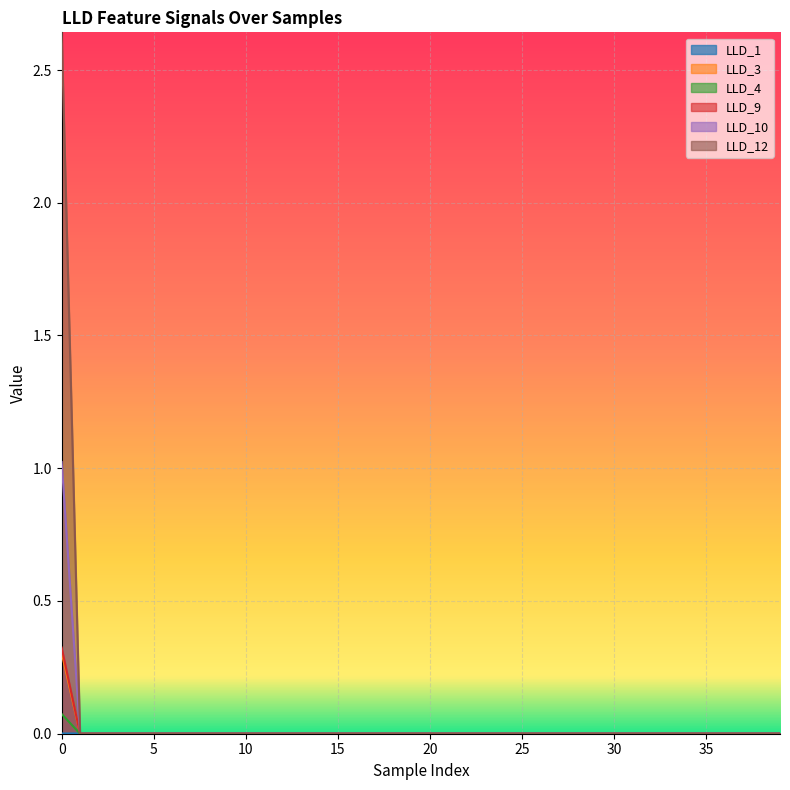

Which series has the largest total across all categories?

LLD_12